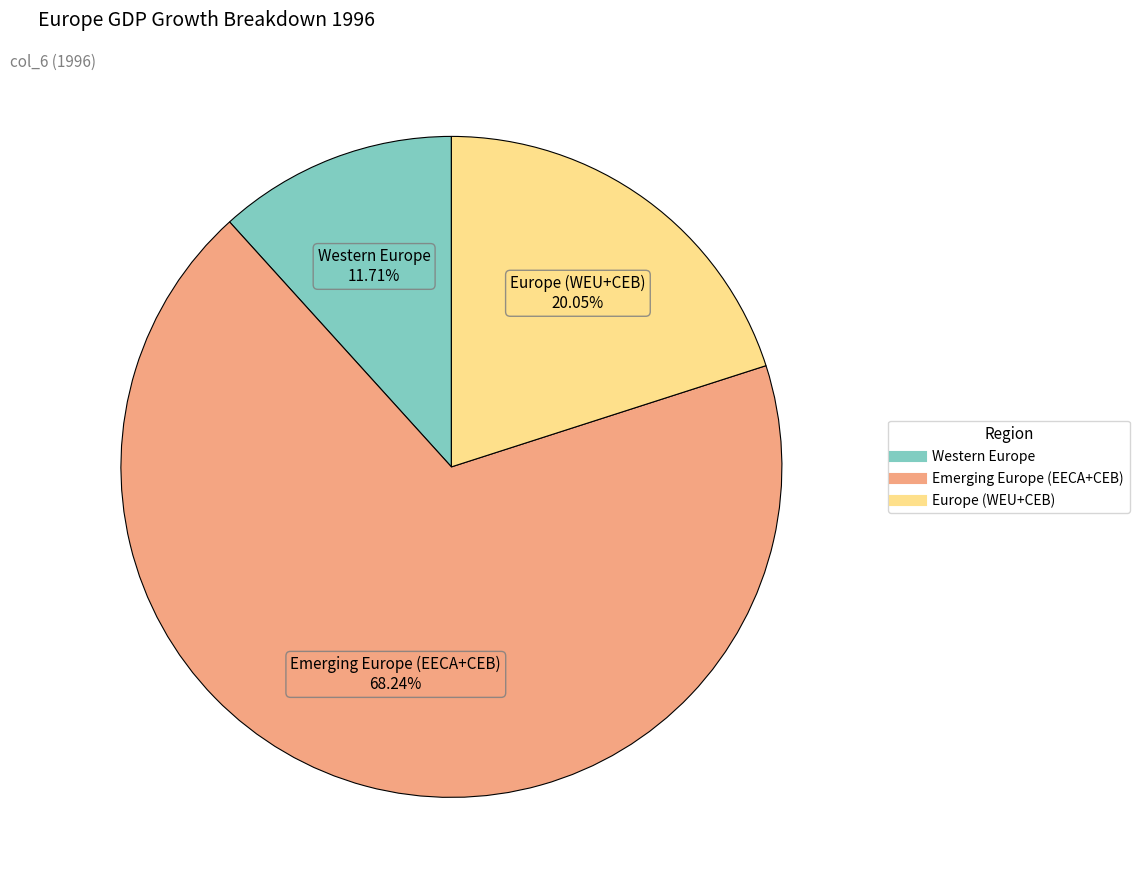

To the nearest percent, what portion does Emerging Europe (EECA+CEB) represent?

68%